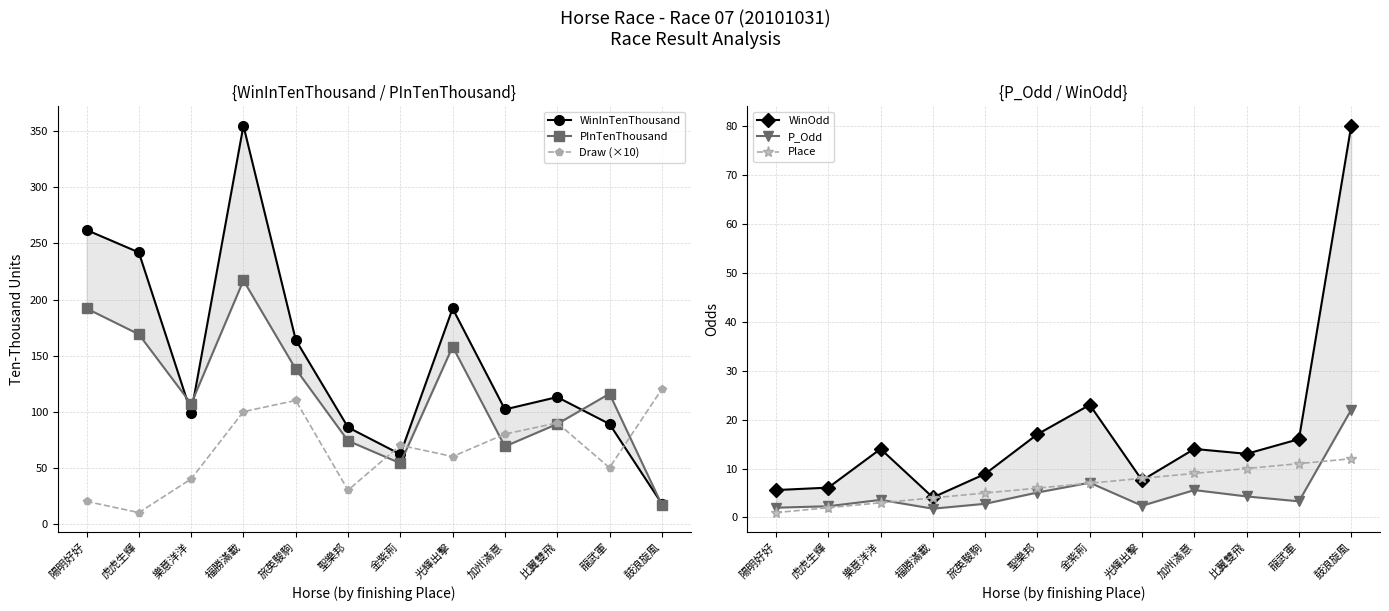

Which has a higher value, 福勝滿載 or 鼓浪旋風?

福勝滿載